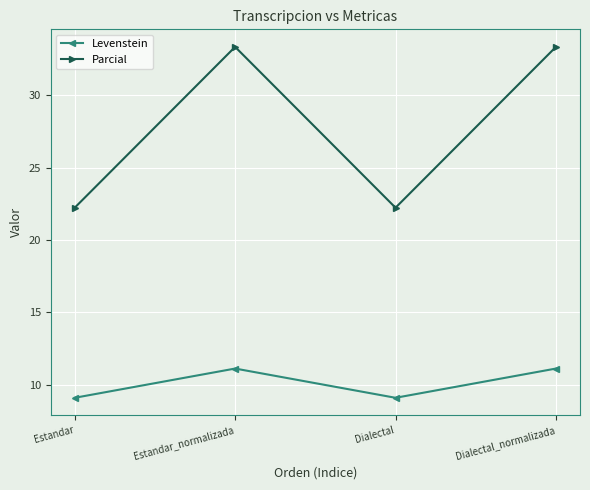

In Levenstein, how many points are higher than both neighbors (excluding endpoints)?

1